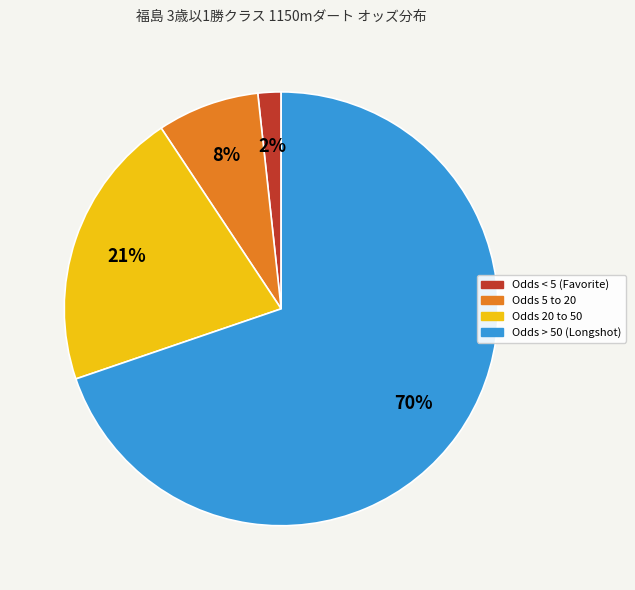

Is there a majority slice in this chart?

Yes